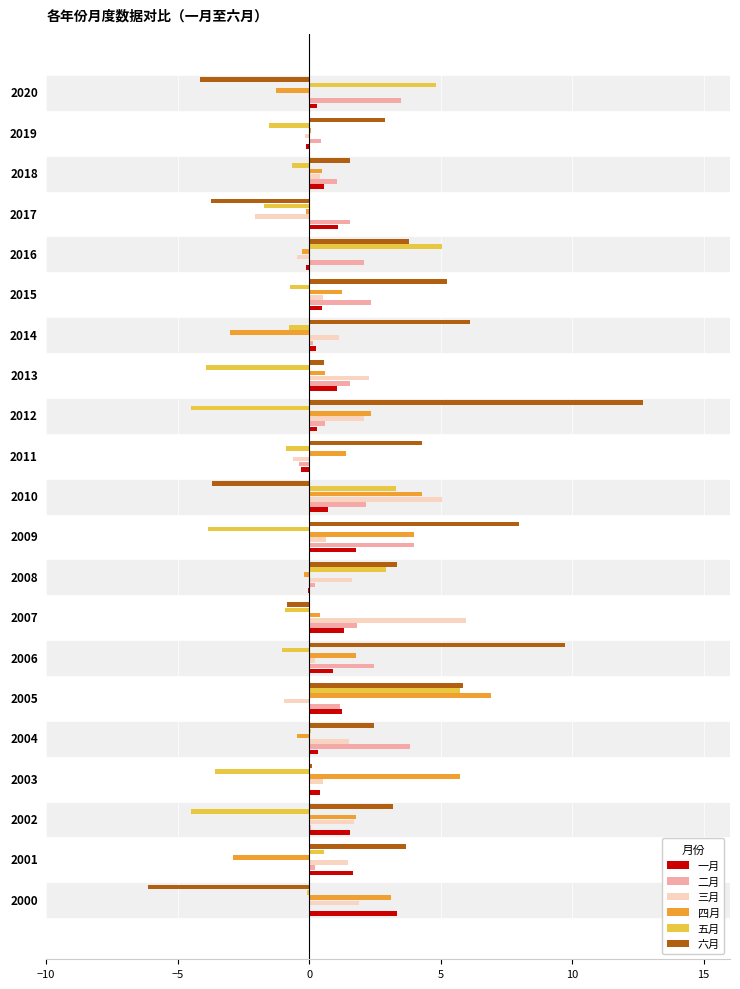

What is the total value across all series at 2009?

14.5